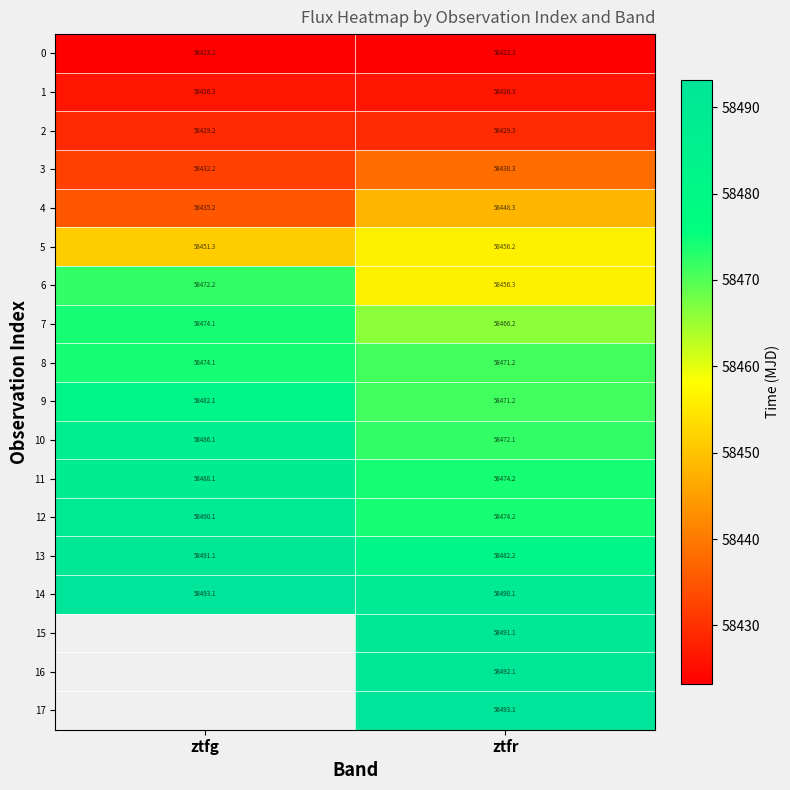

The value of 2 at ztfg is 99931.2. True or false?

False